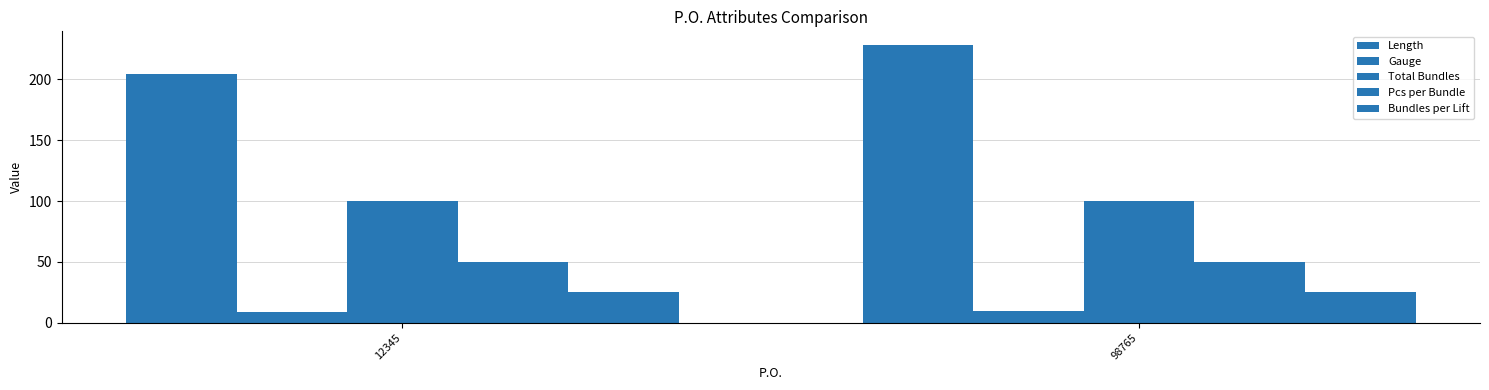

What is the spread (max minus min) of values at 12345?

195